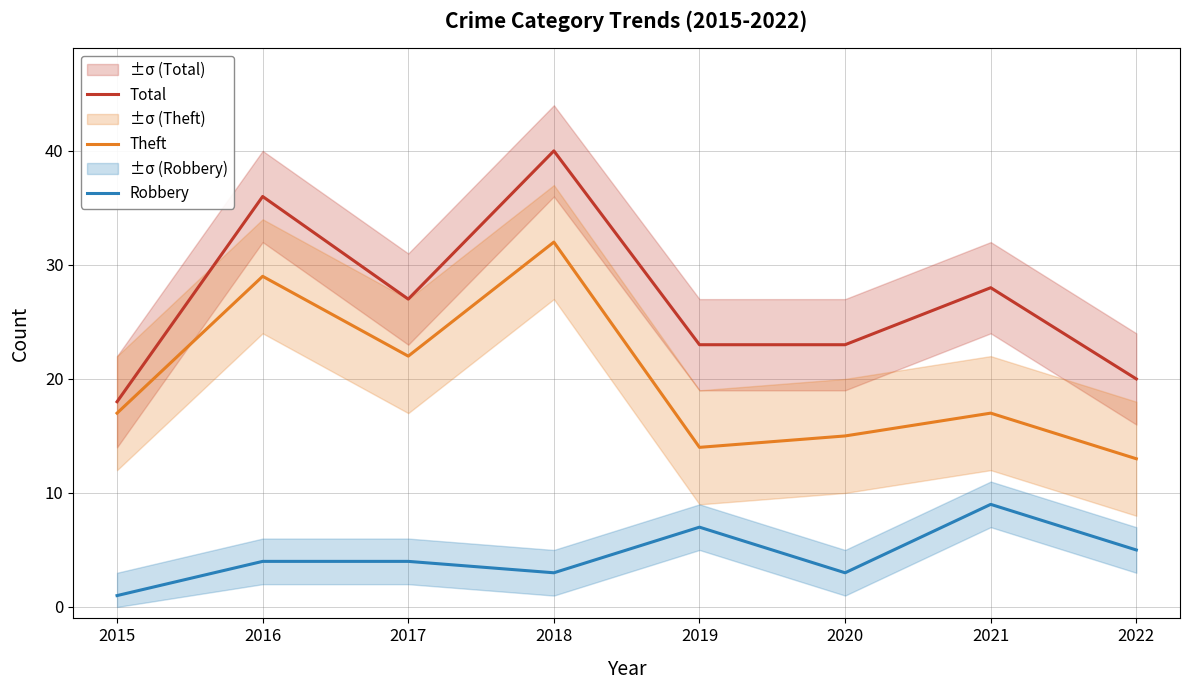

Between 2019 and 2021, which series saw the biggest shift?

Total